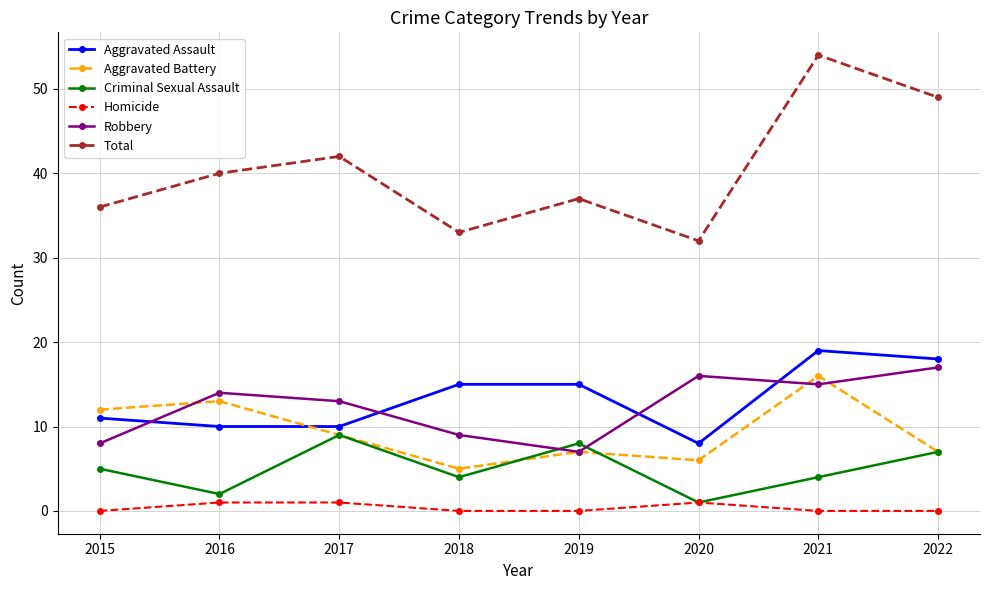

Which series has the largest total across all categories?

Total